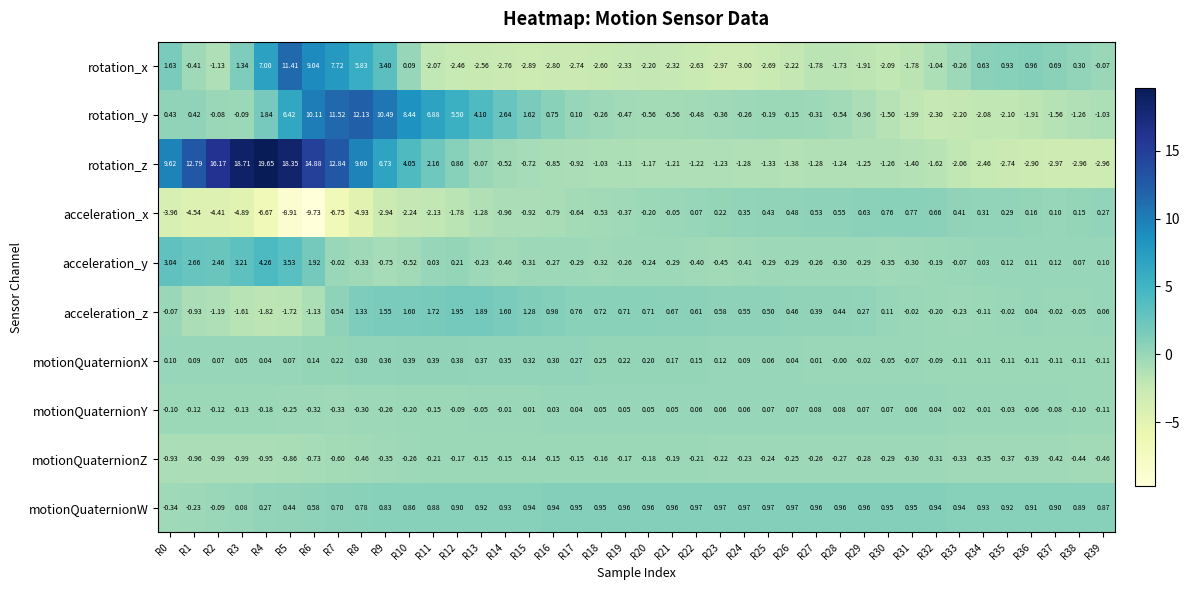

Between R23 and R35, which series saw the biggest shift?

rotation_x